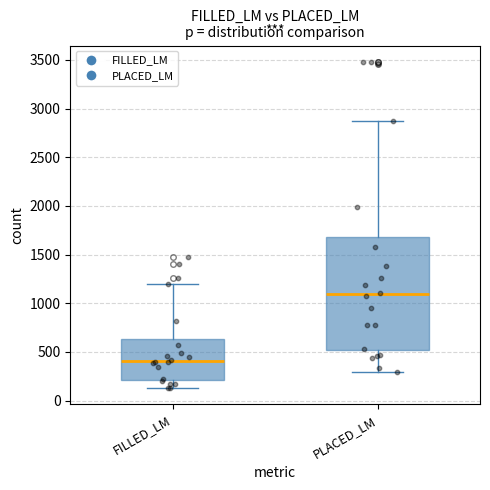

Where is the upper edge of the box for FILLED_LM on the y-axis? The values are not printed on the chart, so give them approximately, as read against the axis.

650